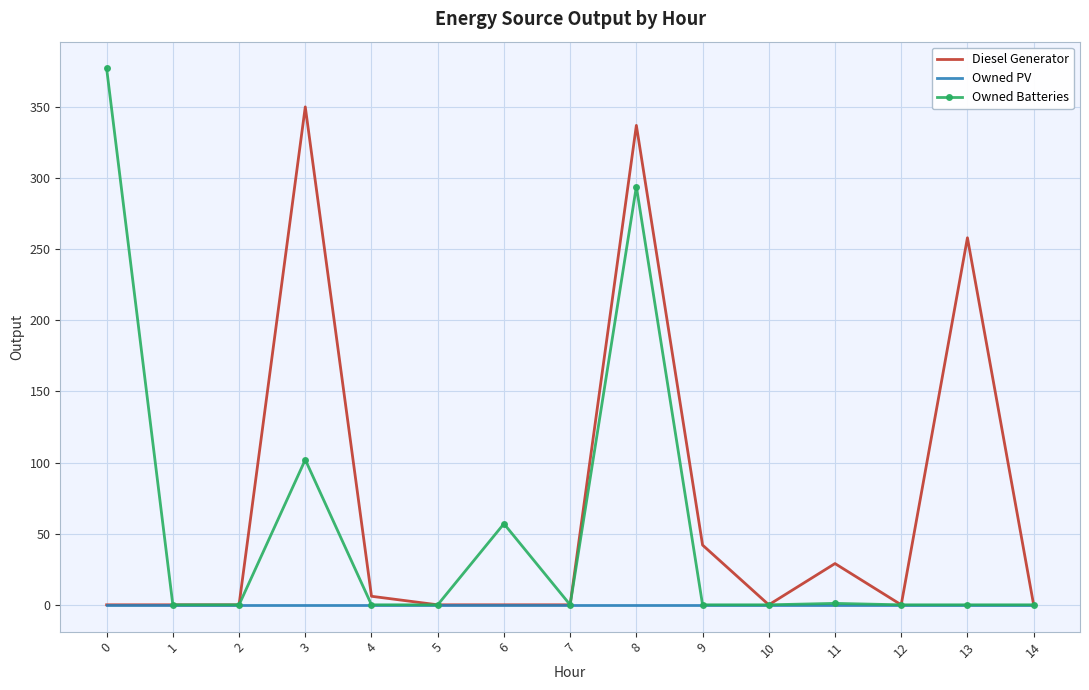

The value of Diesel Generator at 9 is 29. True or false?

False